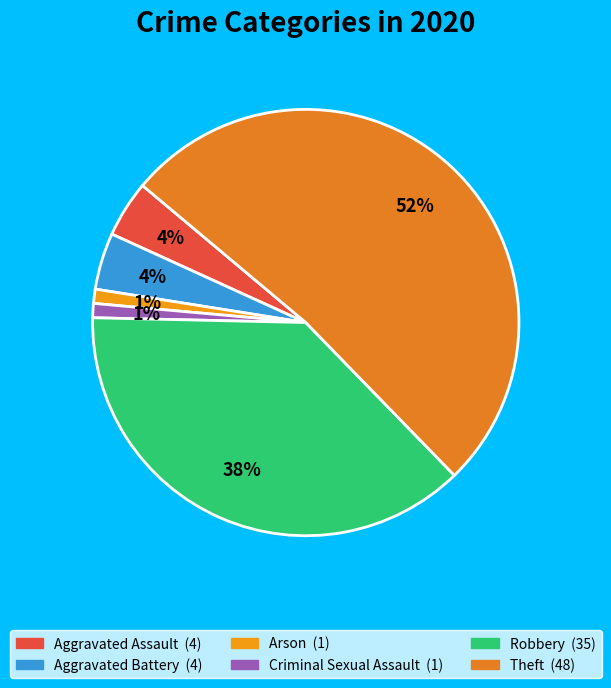

Which category has the biggest portion of the pie?

Theft